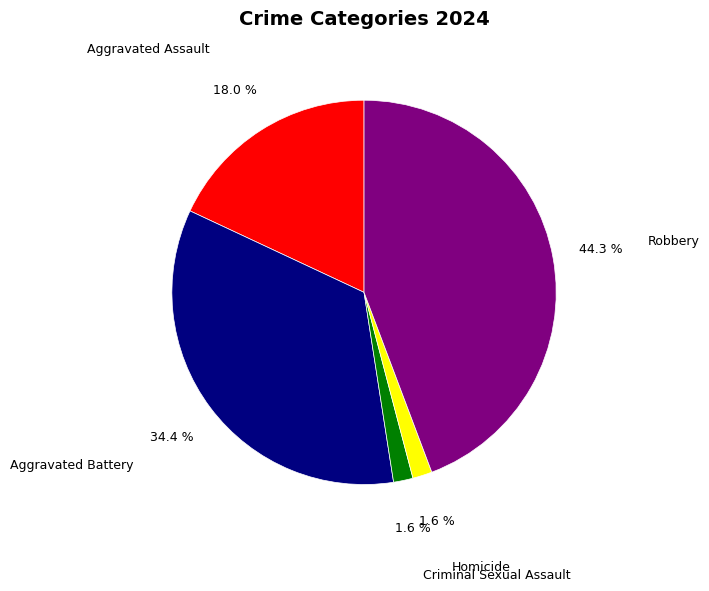

Count the number of slices in the pie.

5